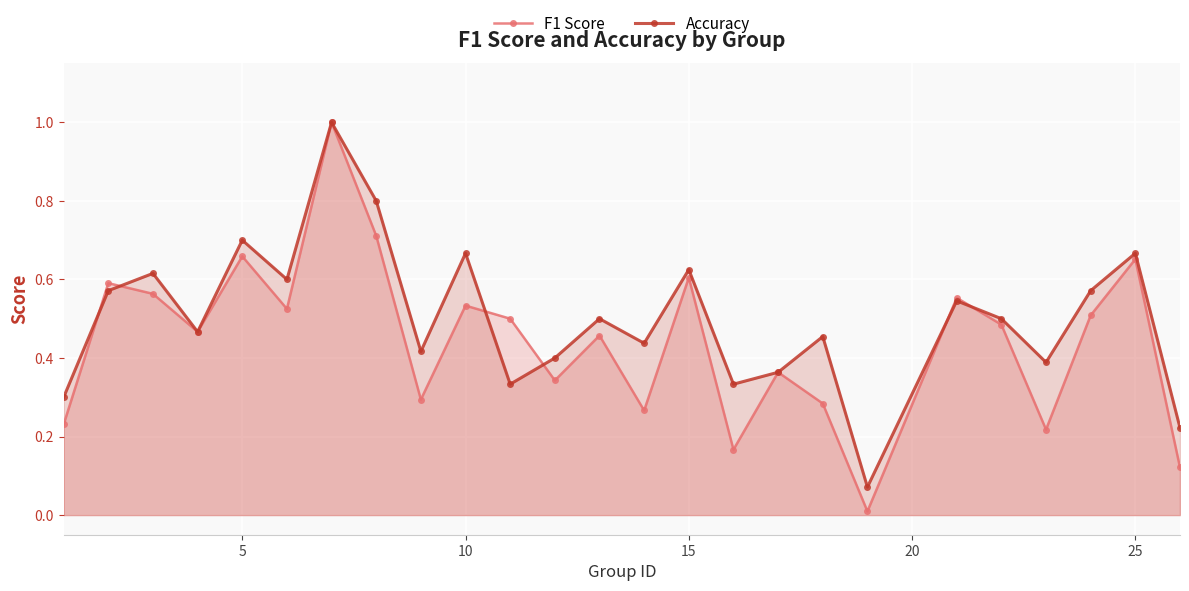

List the series in order of their peak value, highest first.

F1 Score, Accuracy